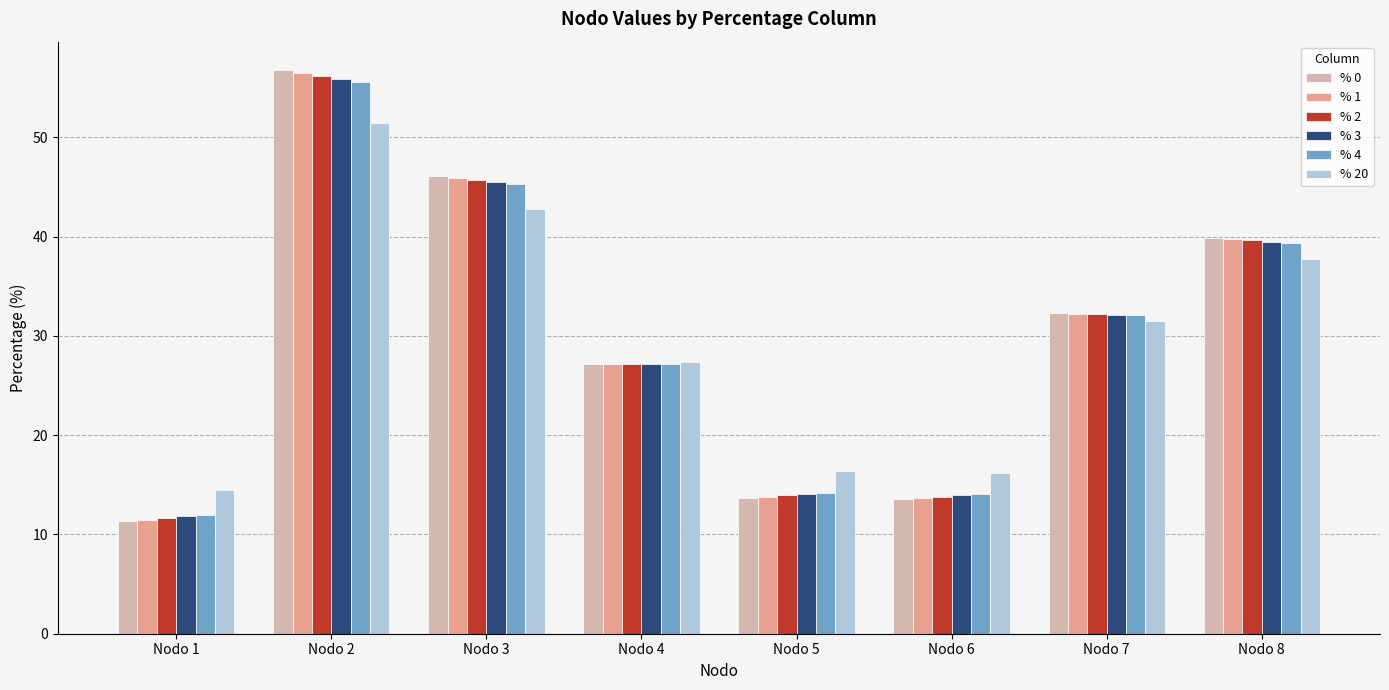

What is the difference between the second highest and second lowest values in the % 4 series?

31.2